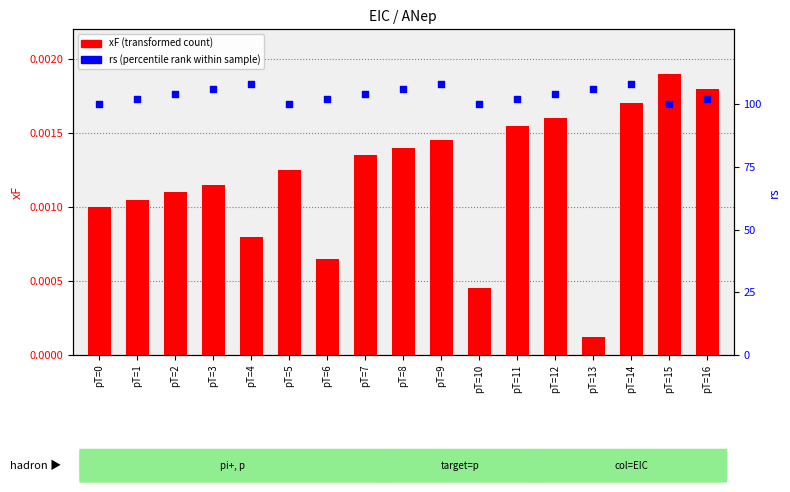

What is the total value across all series at pT=10?

100.0